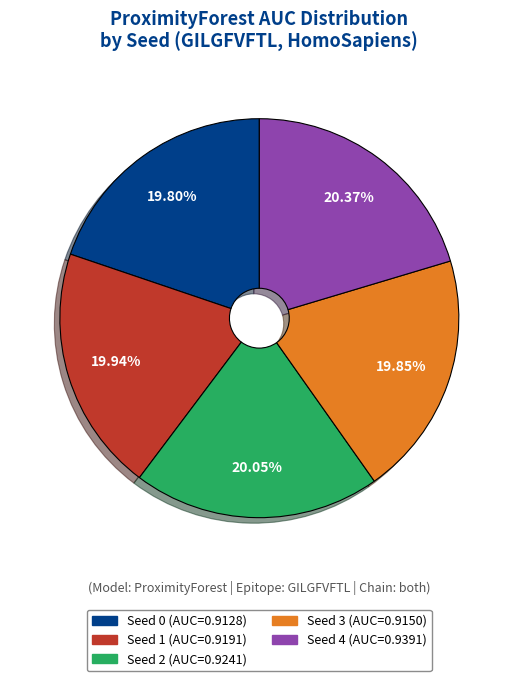

Does Seed 1 represent more than half of the total?

No